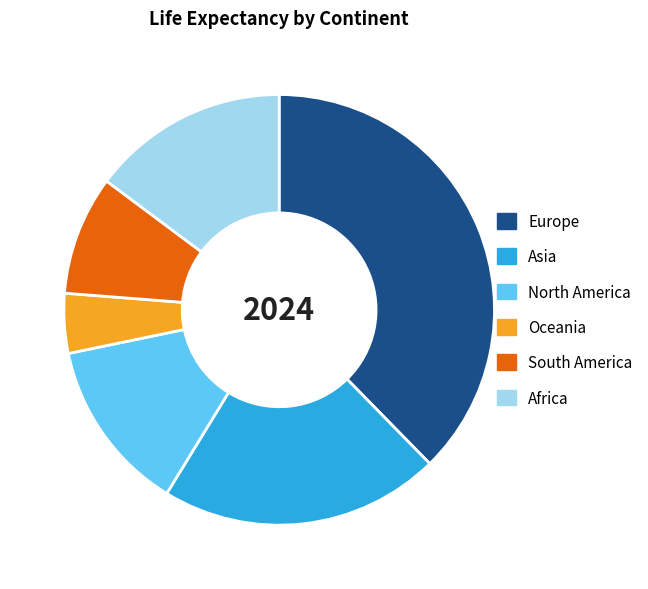

What is the smallest slice in the pie chart?

Oceania